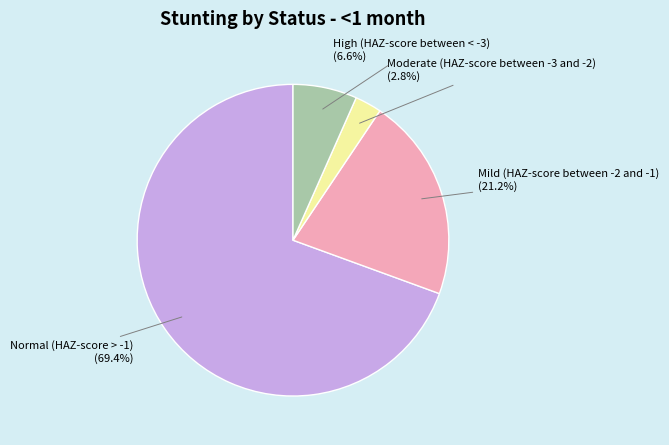

To the nearest percent, what is the difference between the largest and smallest slice percentages?

67%